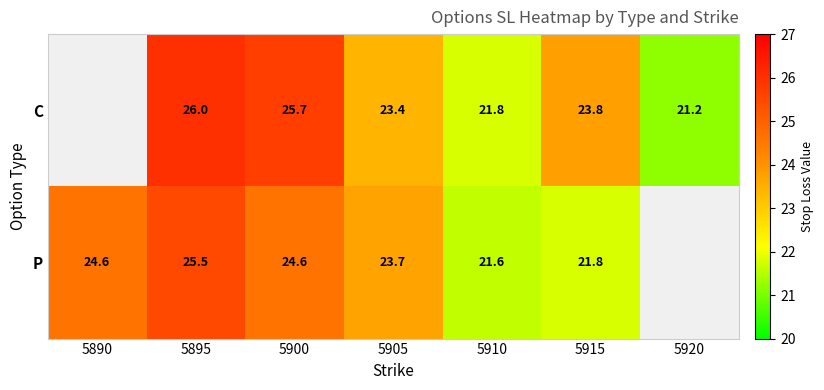

Rank the series at 5915 from highest to lowest value.

C, P